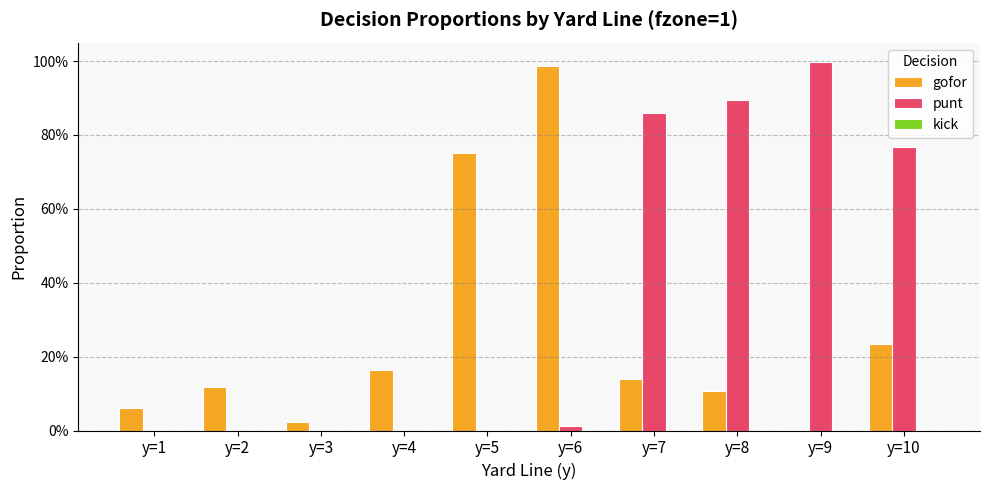

Are the bars horizontal?

No